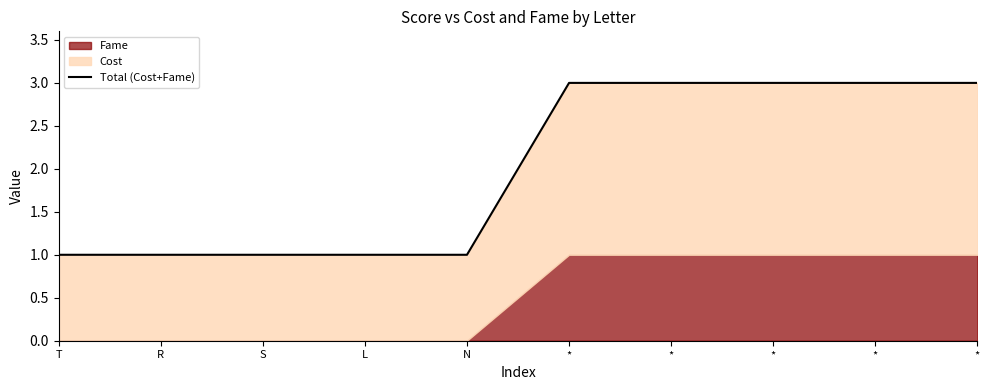

Is it true that the value at * is 1?

False